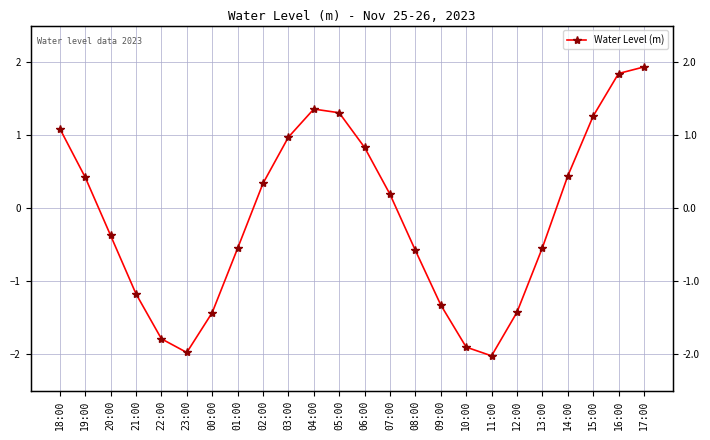

Is this an area chart (filled region under the line)?

No